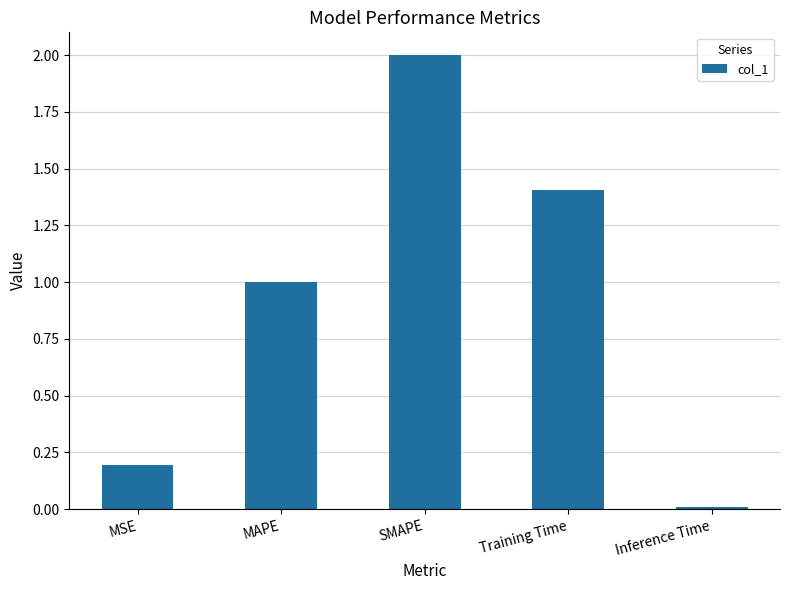

What is the label of the 4th bar from the left?

Training Time